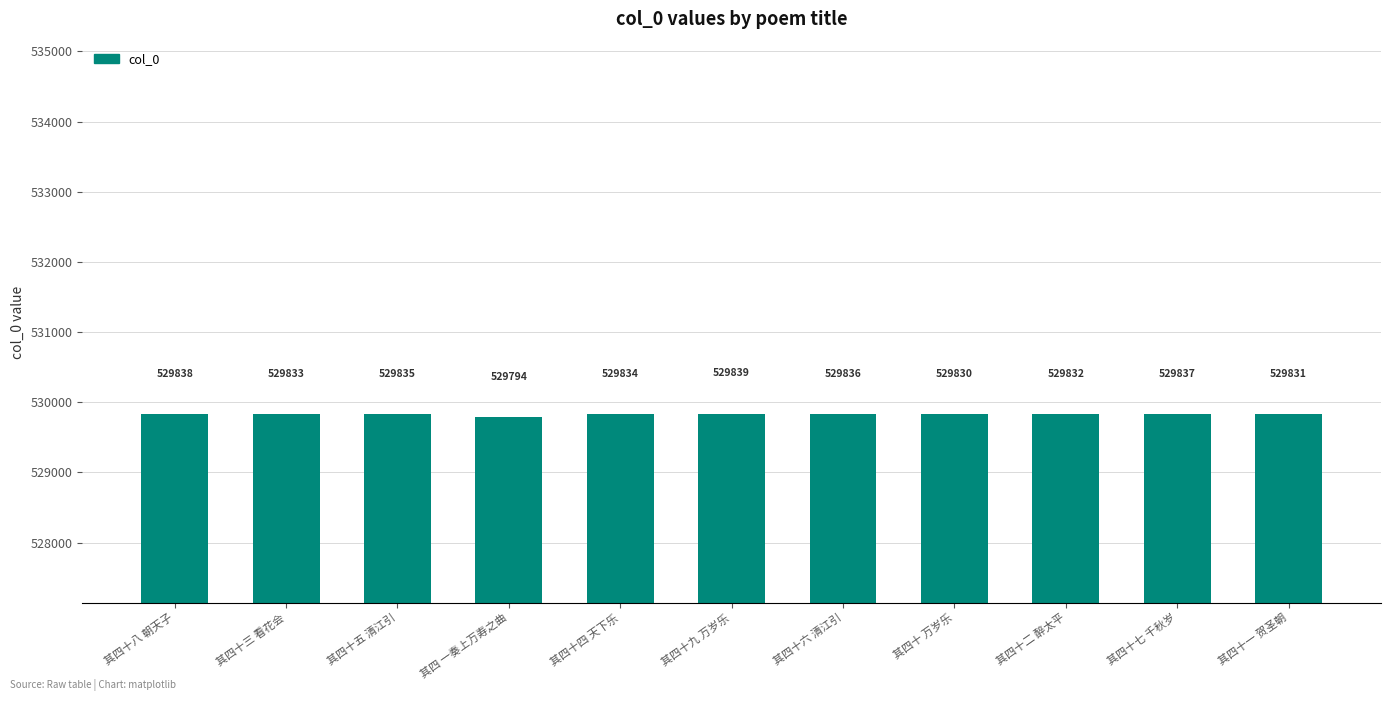

Reading left to right, list all the values displayed in this chart.

529838	529833	529835	529794	529834	529839	529836	529830	529832	529837	529831